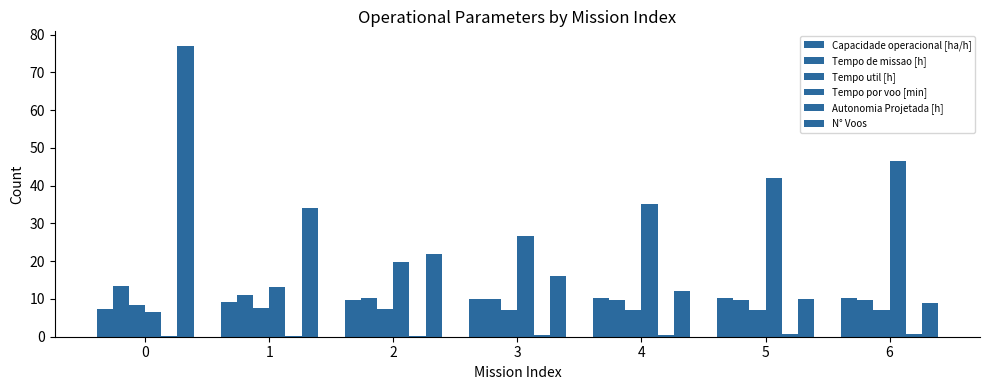

Which series has the largest range (max minus min)?

N° Voos